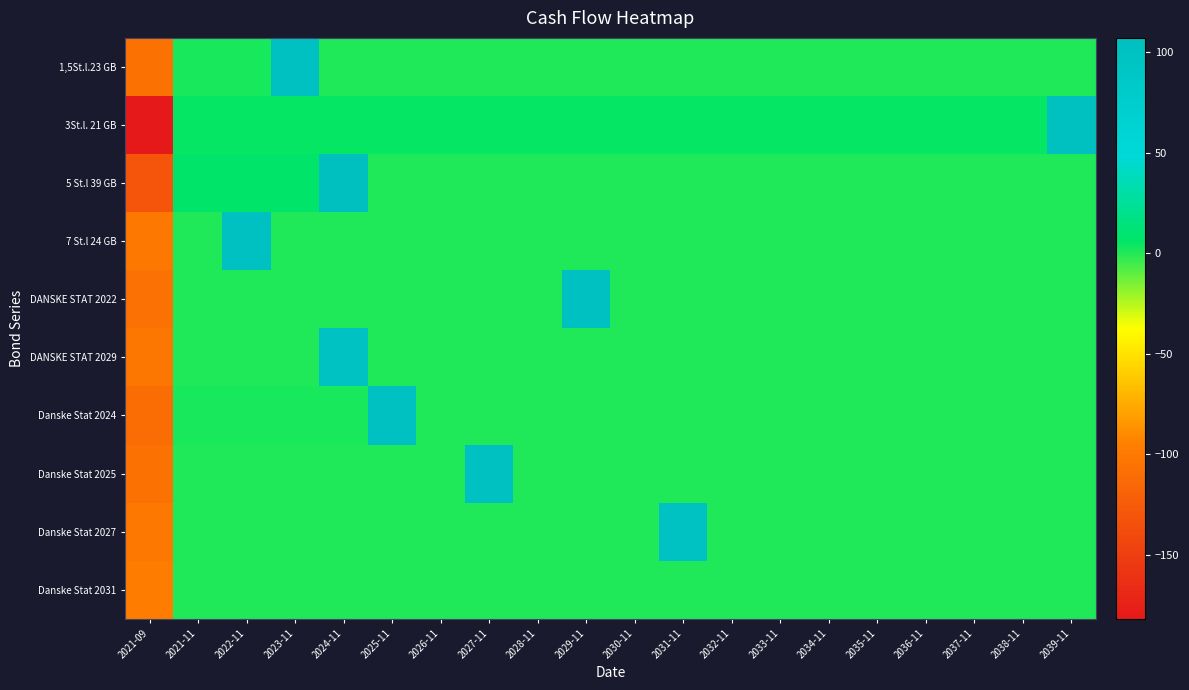

Reading left to right, list all the values displayed in this chart.

1,5St.l.23 GB: 2021-09=-105.6	2021-11=1.5	2022-11=1.5	2023-11=101.5	2024-11=0.0	2025-11=0.0	2026-11=0.0	2027-11=0.0	2028-11=0.0	2029-11=0.0	2030-11=0.0	2031-11=0.0	2032-11=0.0	2033-11=0.0	2034-11=0.0	2035-11=0.0	2036-11=0.0	2037-11=0.0	2038-11=0.0	2039-11=0.0
3St.l. 21 GB: 2021-09=-181.7	2021-11=4.5	2022-11=4.5	2023-11=4.5	2024-11=4.5	2025-11=4.5	2026-11=4.5	2027-11=4.5	2028-11=4.5	2029-11=4.5	2030-11=4.5	2031-11=4.5	2032-11=4.5	2033-11=4.5	2034-11=4.5	2035-11=4.5	2036-11=4.5	2037-11=4.5	2038-11=4.5	2039-11=104.5
5 St.l 39 GB: 2021-09=-130.1	2021-11=7.0	2022-11=7.0	2023-11=7.0	2024-11=107.0	2025-11=0.0	2026-11=0.0	2027-11=0.0	2028-11=0.0	2029-11=0.0	2030-11=0.0	2031-11=0.0	2032-11=0.0	2033-11=0.0	2034-11=0.0	2035-11=0.0	2036-11=0.0	2037-11=0.0	2038-11=0.0	2039-11=0.0
7 St.l 24 GB: 2021-09=-101.3	2021-11=0.2	2022-11=100.2	2023-11=0.0	2024-11=0.0	2025-11=0.0	2026-11=0.0	2027-11=0.0	2028-11=0.0	2029-11=0.0	2030-11=0.0	2031-11=0.0	2032-11=0.0	2033-11=0.0	2034-11=0.0	2035-11=0.0	2036-11=0.0	2037-11=0.0	2038-11=0.0	2039-11=0.0
DANSKE STAT 2022: 2021-09=-106.4	2021-11=0.5	2022-11=0.5	2023-11=0.5	2024-11=0.5	2025-11=0.5	2026-11=0.5	2027-11=0.5	2028-11=0.5	2029-11=100.5	2030-11=0.0	2031-11=0.0	2032-11=0.0	2033-11=0.0	2034-11=0.0	2035-11=0.0	2036-11=0.0	2037-11=0.0	2038-11=0.0	2039-11=0.0
DANSKE STAT 2029: 2021-09=-101.9	2021-11=0.0	2022-11=0.0	2023-11=0.0	2024-11=100.0	2025-11=0.0	2026-11=0.0	2027-11=0.0	2028-11=0.0	2029-11=0.0	2030-11=0.0	2031-11=0.0	2032-11=0.0	2033-11=0.0	2034-11=0.0	2035-11=0.0	2036-11=0.0	2037-11=0.0	2038-11=0.0	2039-11=0.0
Danske Stat 2024: 2021-09=-111.0	2021-11=1.8	2022-11=1.8	2023-11=1.8	2024-11=1.8	2025-11=101.8	2026-11=0.0	2027-11=0.0	2028-11=0.0	2029-11=0.0	2030-11=0.0	2031-11=0.0	2032-11=0.0	2033-11=0.0	2034-11=0.0	2035-11=0.0	2036-11=0.0	2037-11=0.0	2038-11=0.0	2039-11=0.0
Danske Stat 2025: 2021-09=-105.9	2021-11=0.5	2022-11=0.5	2023-11=0.5	2024-11=0.5	2025-11=0.5	2026-11=0.5	2027-11=100.5	2028-11=0.0	2029-11=0.0	2030-11=0.0	2031-11=0.0	2032-11=0.0	2033-11=0.0	2034-11=0.0	2035-11=0.0	2036-11=0.0	2037-11=0.0	2038-11=0.0	2039-11=0.0
Danske Stat 2027: 2021-09=-100.6	2021-11=0.0	2022-11=0.0	2023-11=0.0	2024-11=0.0	2025-11=0.0	2026-11=0.0	2027-11=0.0	2028-11=0.0	2029-11=0.0	2030-11=0.0	2031-11=100.0	2032-11=0.0	2033-11=0.0	2034-11=0.0	2035-11=0.0	2036-11=0.0	2037-11=0.0	2038-11=0.0	2039-11=0.0
Danske Stat 2031: 2021-09=-96.4	2021-11=0.2	2022-11=0.2	2023-11=0.2	2024-11=0.2	2025-11=0.2	2026-11=0.2	2027-11=0.2	2028-11=0.2	2029-11=0.2	2030-11=0.2	2031-11=0.2	2032-11=0.2	2033-11=0.2	2034-11=0.2	2035-11=0.2	2036-11=0.2	2037-11=0.2	2038-11=0.2	2039-11=0.2